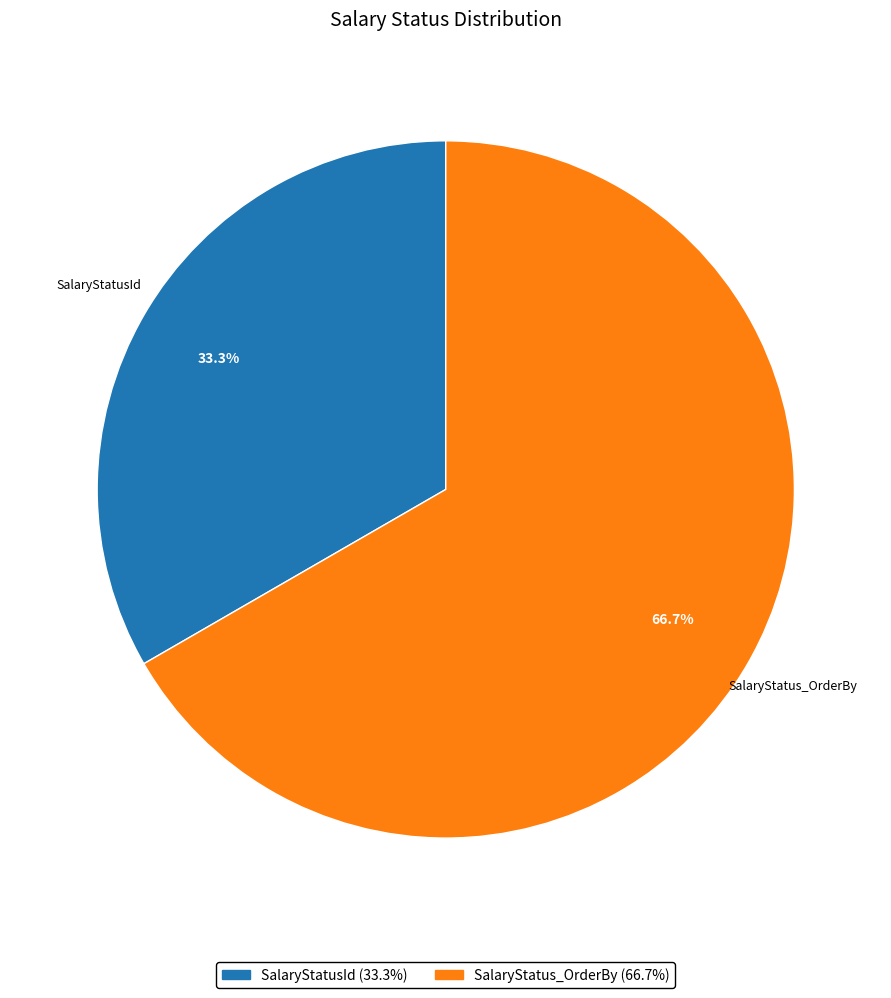

What percentage is NOT represented by SalaryStatusId?

66.7%